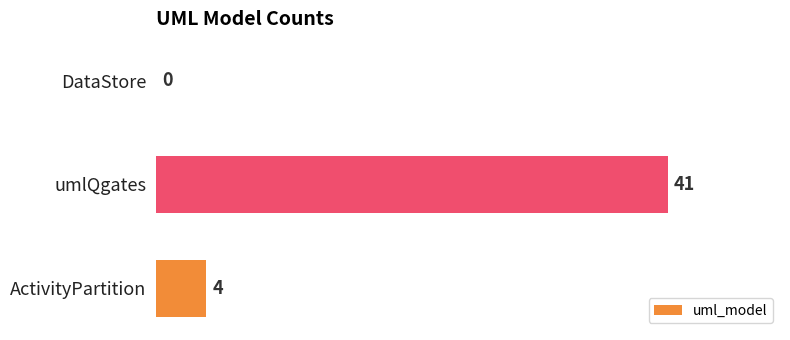

Reading top to bottom, transcribe all the data shown in this chart.

DataStore=0	umlQgates=41	ActivityPartition=4